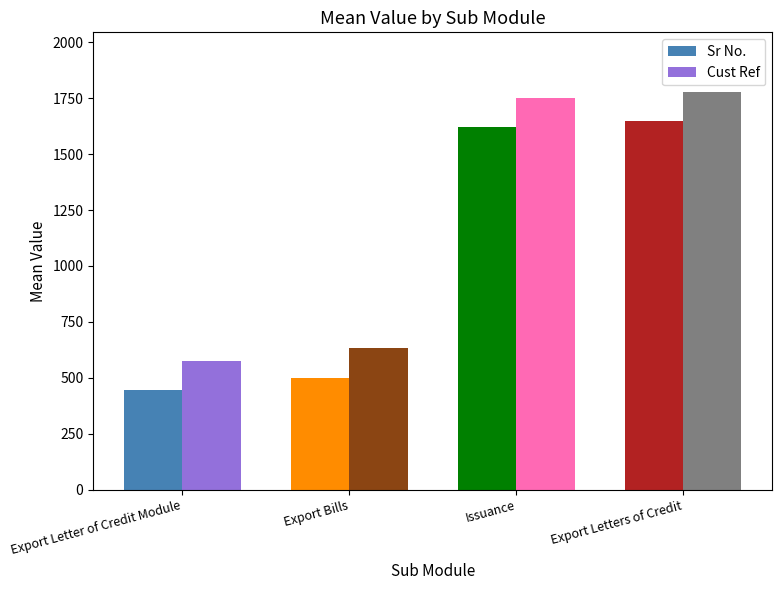

What is the sum of the Cust Ref values at Issuance and Export Letters of Credit?

3528.5